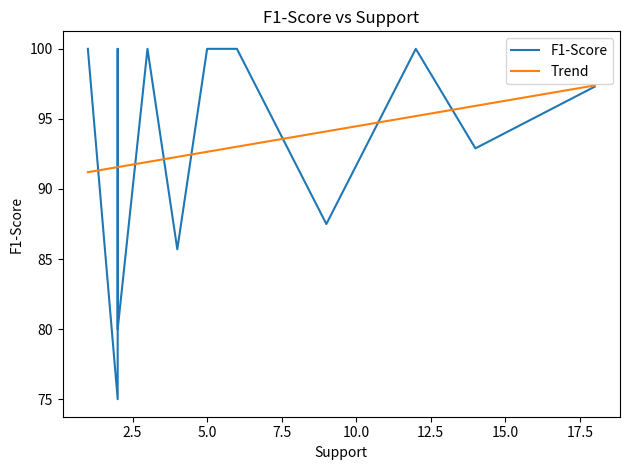

Is it true that Trend equals 138.7 at 10.0?

False